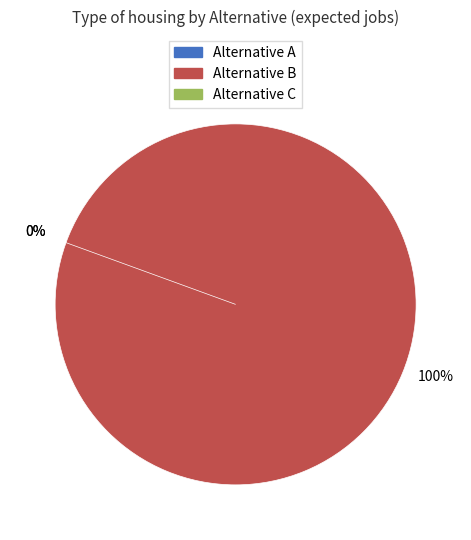

Rank the categories by value from highest to lowest.

Alternative B, Alternative A, Alternative C